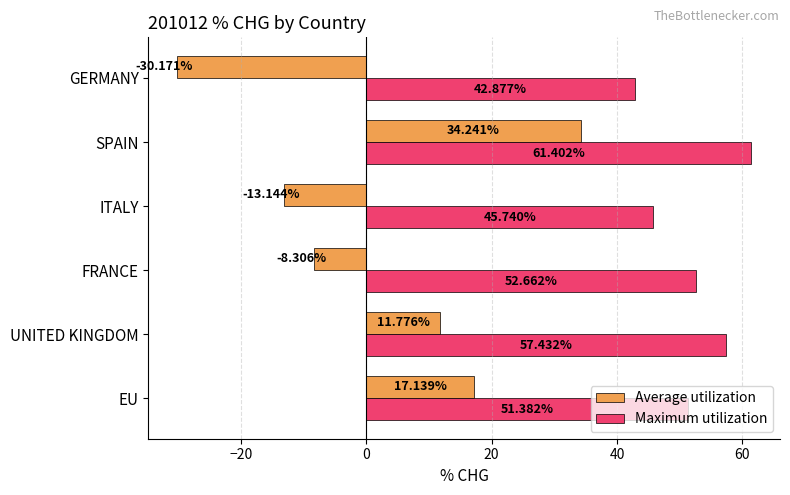

What is the difference between the Maximum utilization values at FRANCE and SPAIN?

8.7